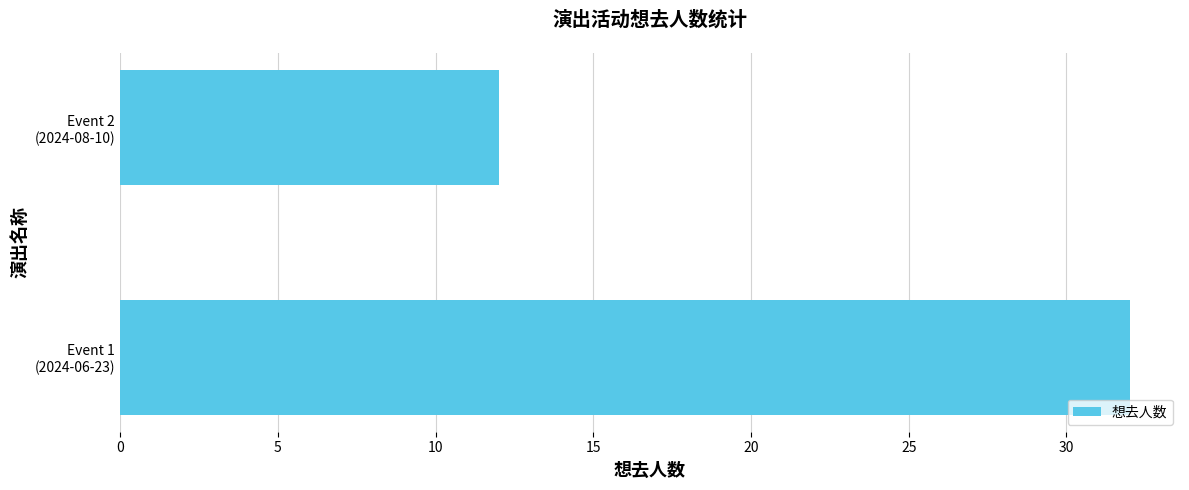

Count the number of data series in this chart.

1